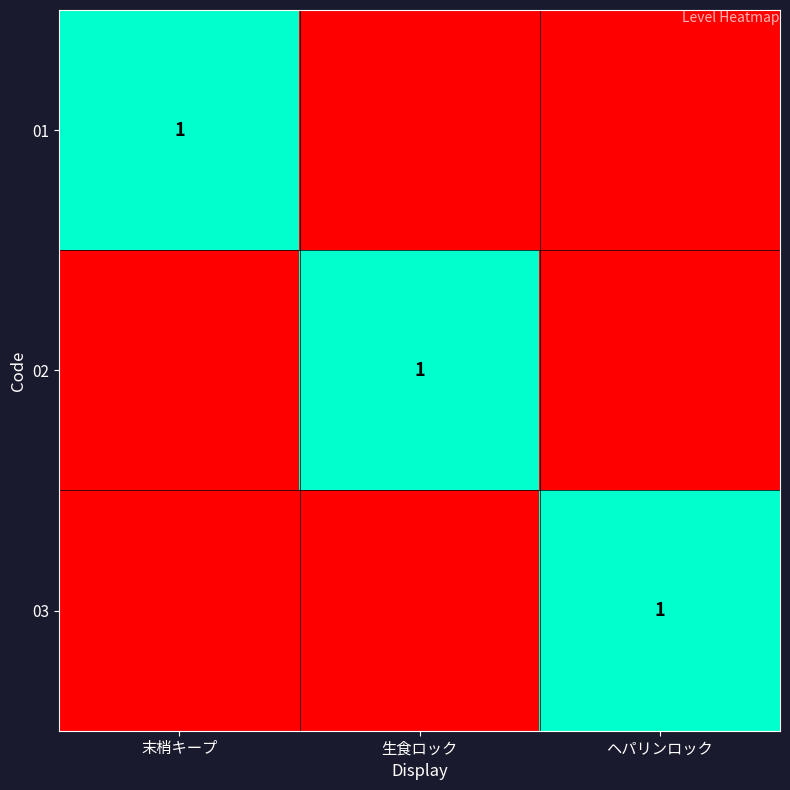

At how many categories does at least one series exceed 0?

3